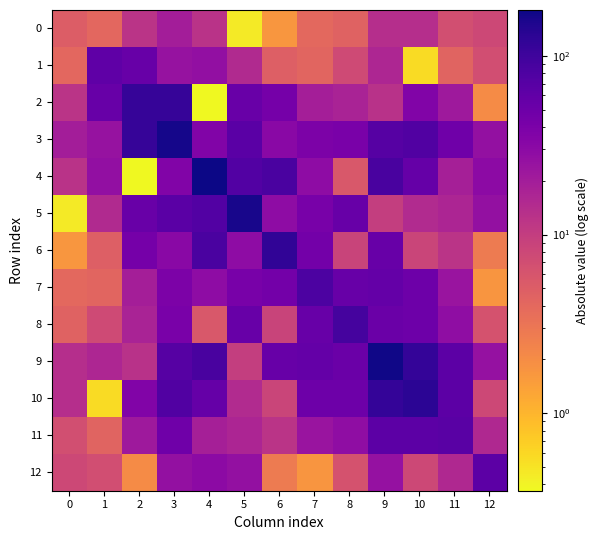

At how many categories does at least one series exceed 28?

12